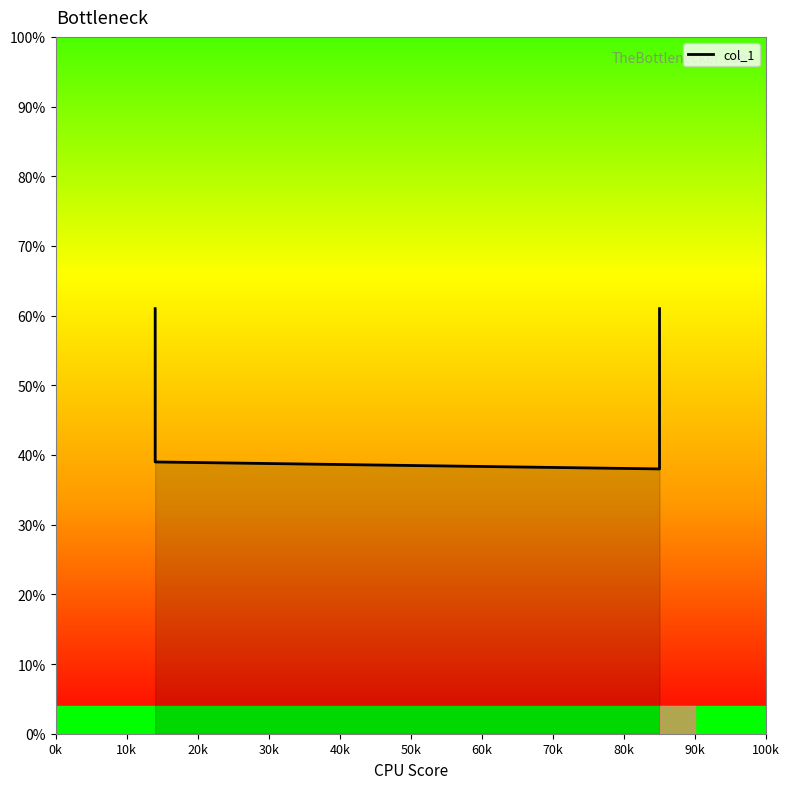

Reading left to right, what are all the values shown in this chart?

0.6	0.4	0.4	0.6